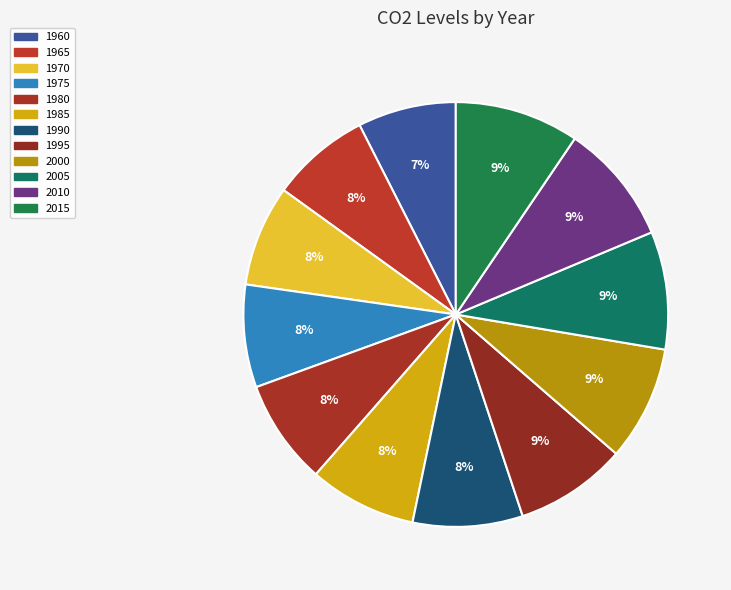

Is there a majority slice in this chart?

No